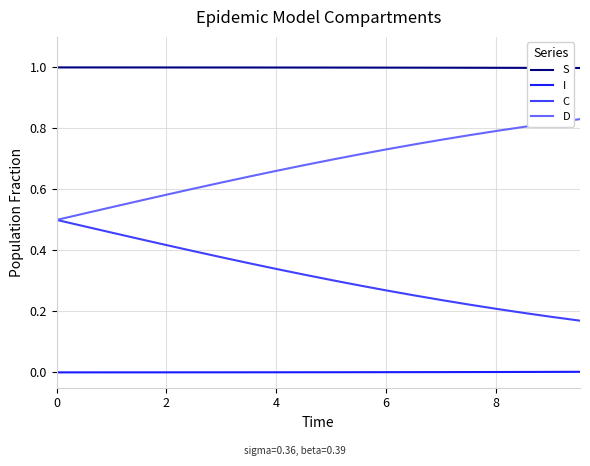

True or false: I and S intersect in this chart.

False